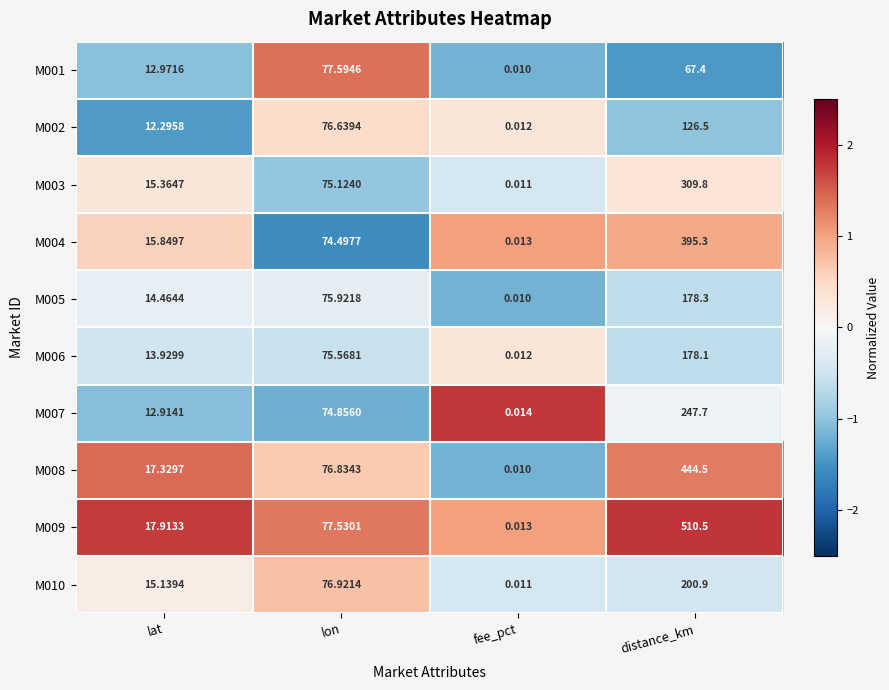

At lat, list the series in order from largest to smallest.

M009, M008, M004, M003, M010, M005, M006, M001, M007, M002